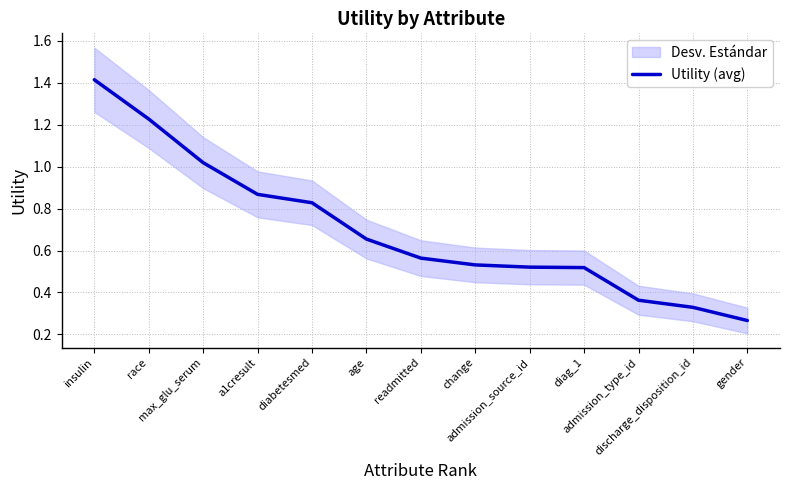

What position from the left is age?

6